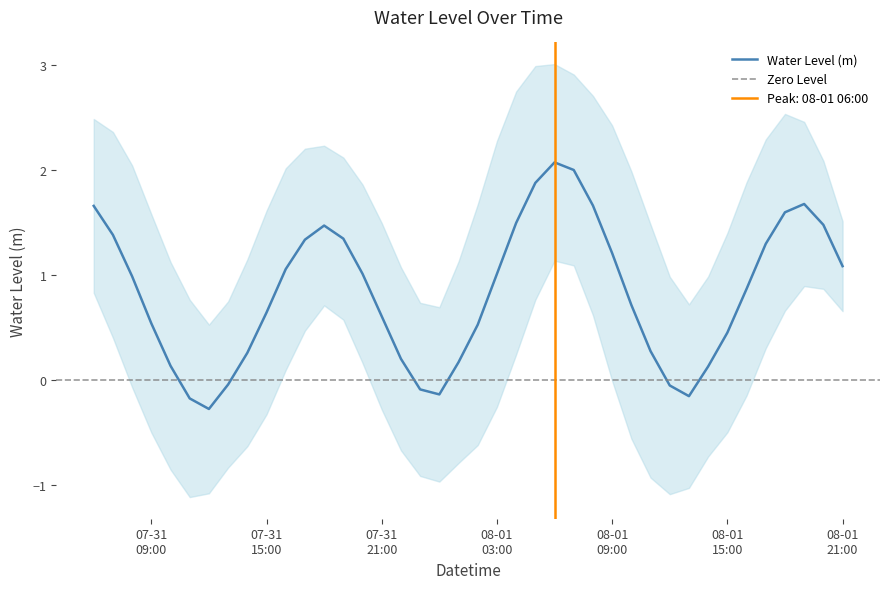

How many interior local valleys (lower than both neighbors) does the data have?

3